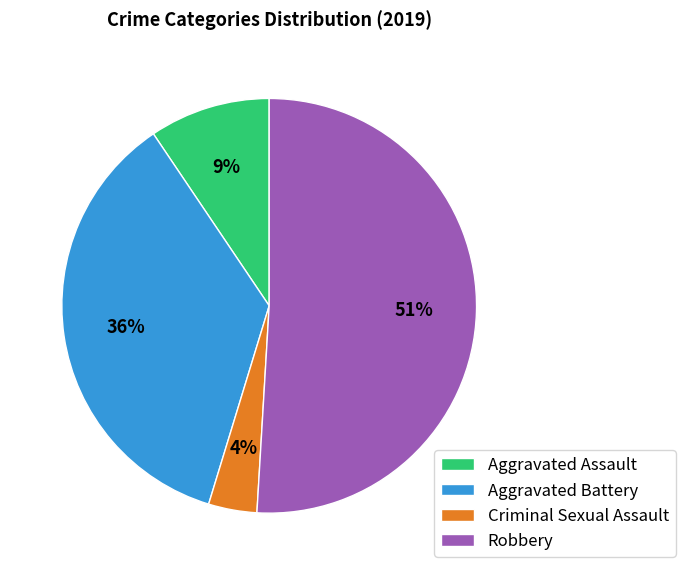

To the nearest percent, what percentage of the pie is Aggravated Battery?

36%